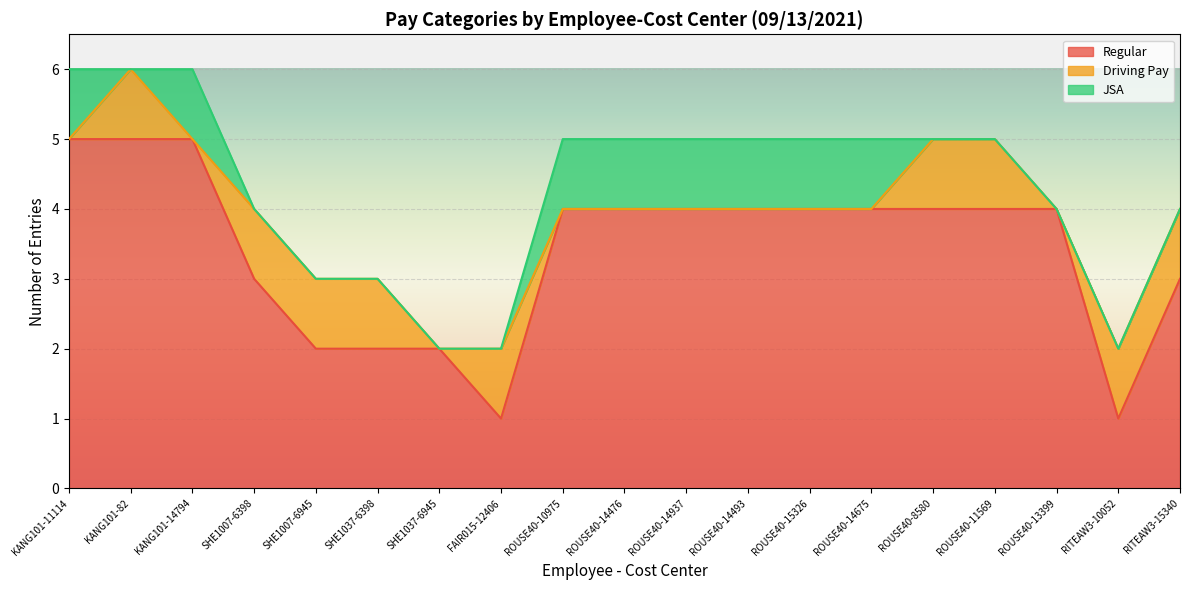

Reading left to right, list all the values displayed in this chart.

Regular: 5	5	5	3	2	2	2	1	4	4	4	4	4	4	4	4	4	1	3
Driving Pay: 0	1	0	1	1	1	0	1	0	0	0	0	0	0	1	1	0	1	1
JSA: 1	0	1	0	0	0	0	0	1	1	1	1	1	1	0	0	0	0	0